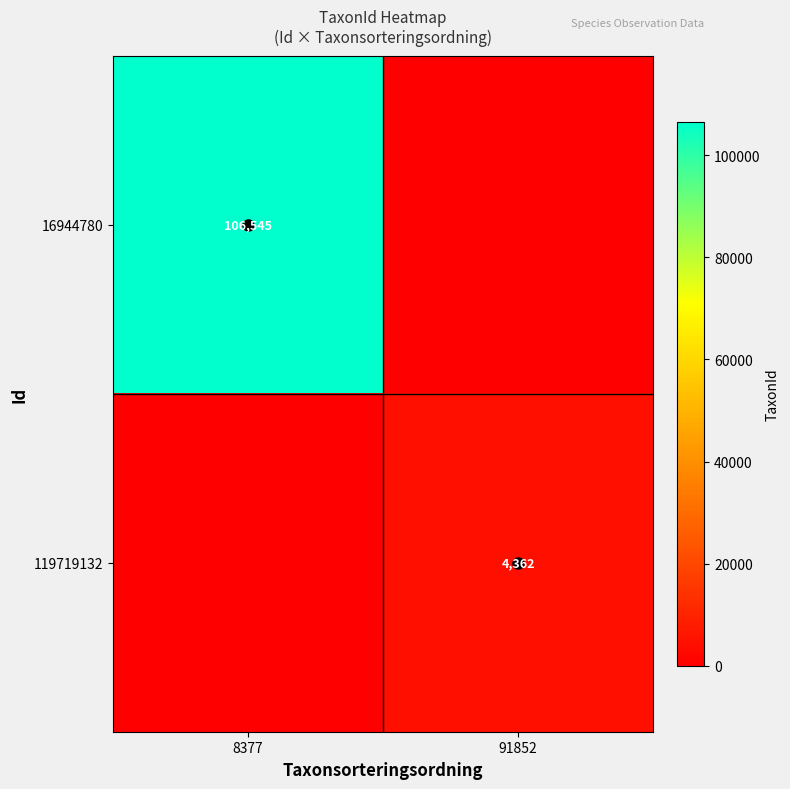

At which label does 119719132 reach its peak?

91852